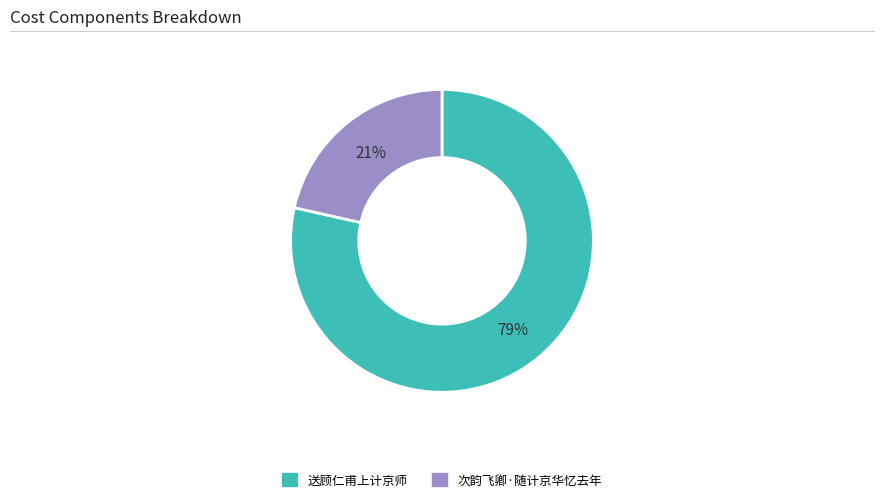

Between 次韵飞卿·随计京华忆去年 and 送顾仁甫上计京师, which is larger?

送顾仁甫上计京师